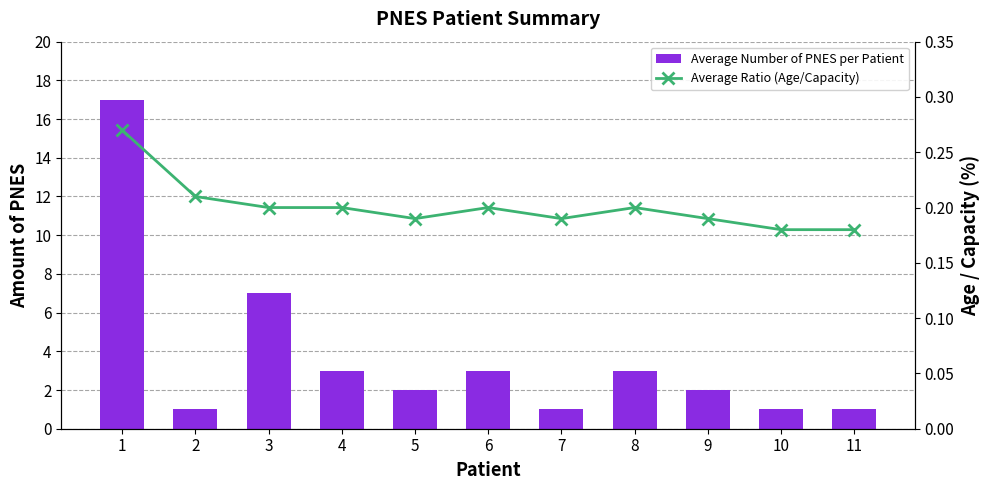

Is it true that Amount of PNES (left) equals 17.0 at 1?

True